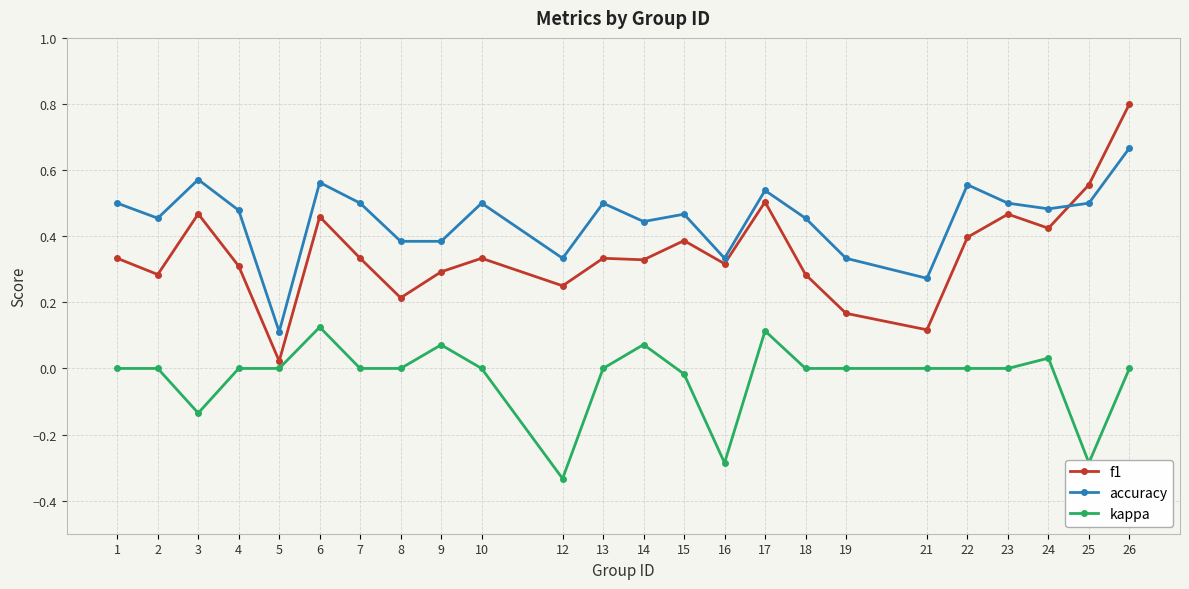

True or false: kappa and accuracy intersect in this chart.

False